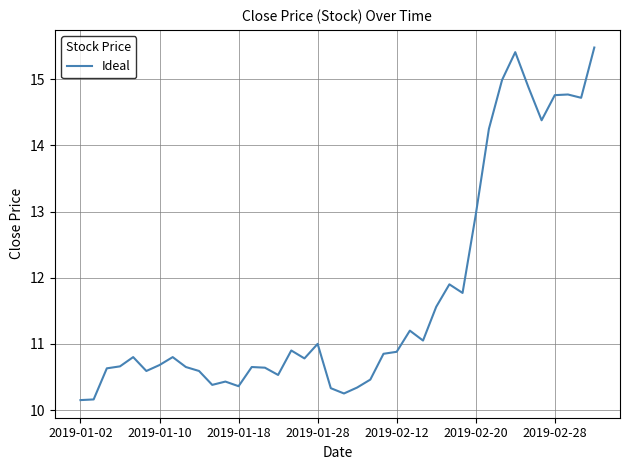

Where is the data nearest to the value 12?

28